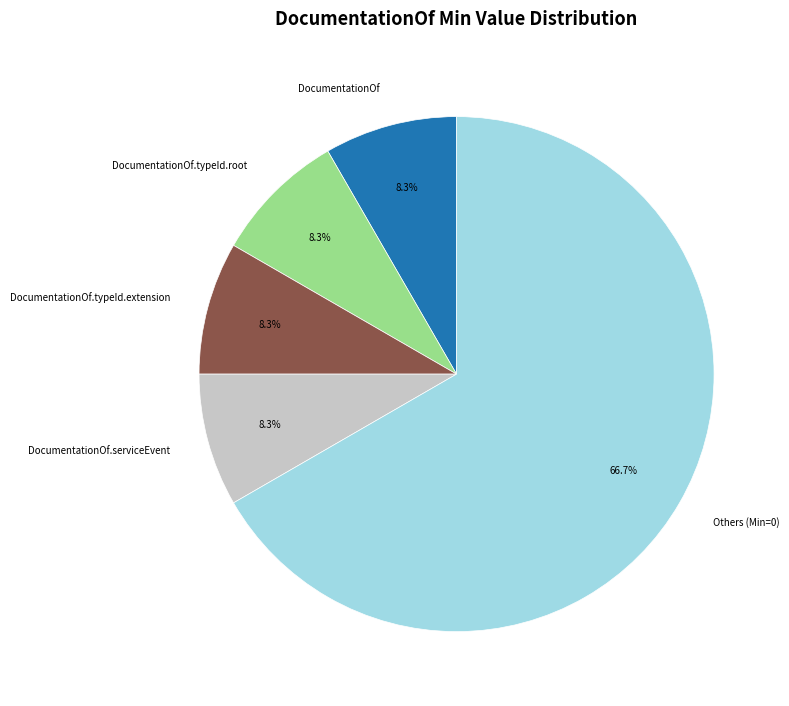

What portion of the pie excludes DocumentationOf.typeId.extension?

91.7%